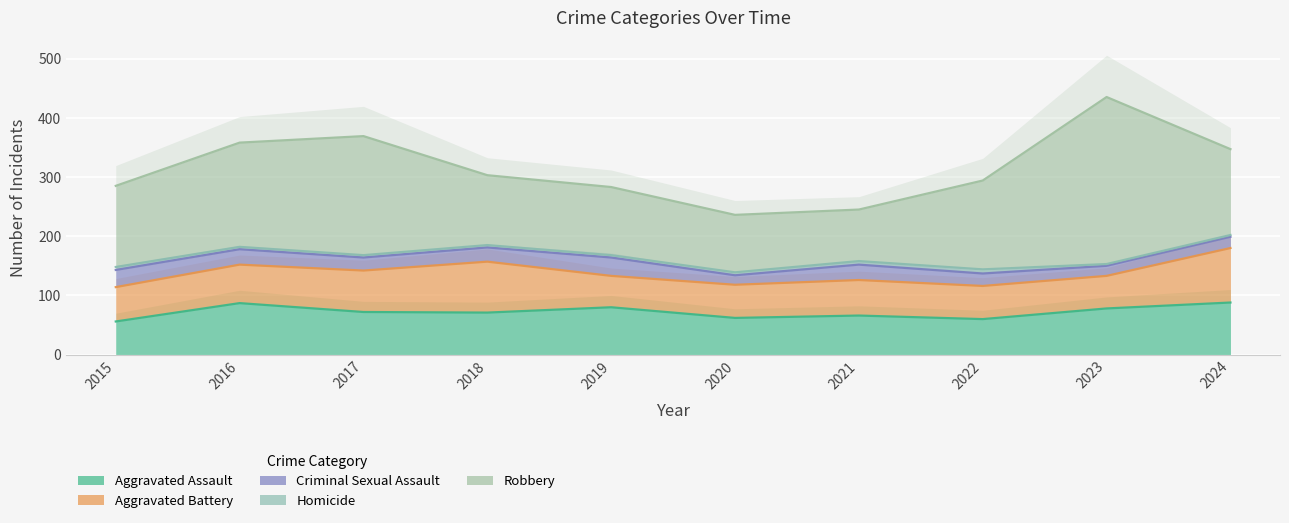

What is the minimum value shown in the chart?

3